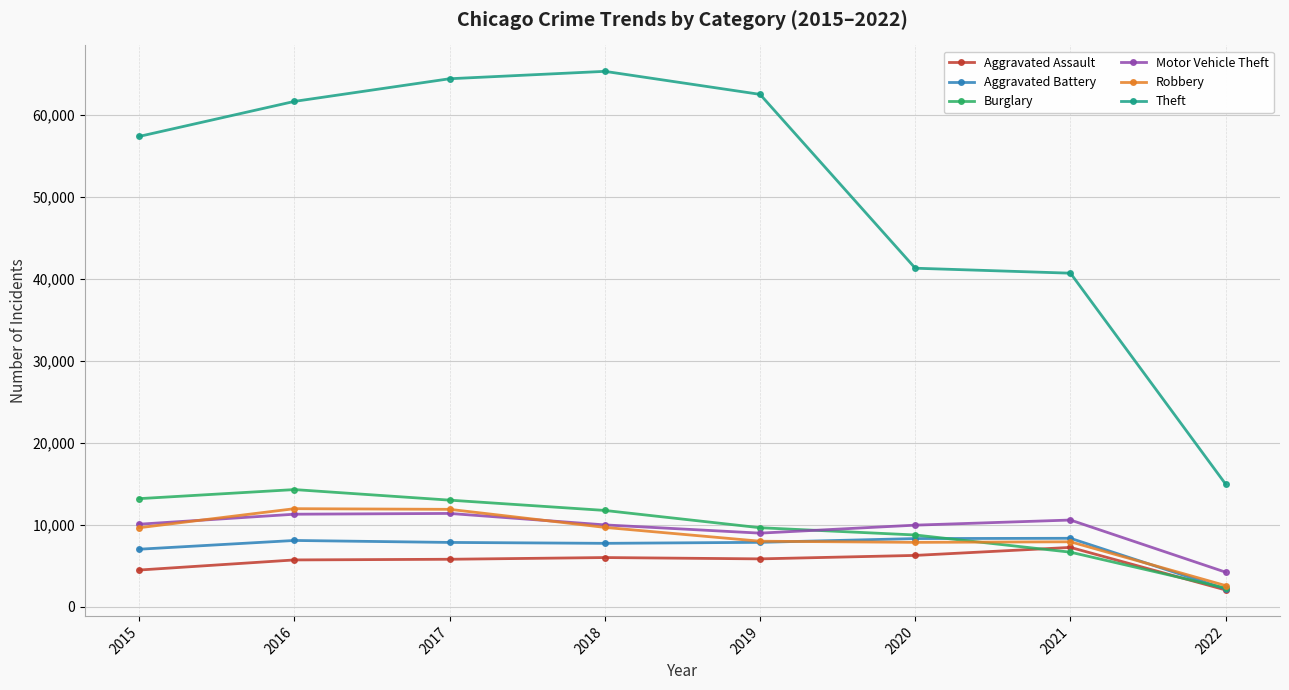

What is the value of the Robbery point at the 4th from the left?

9679